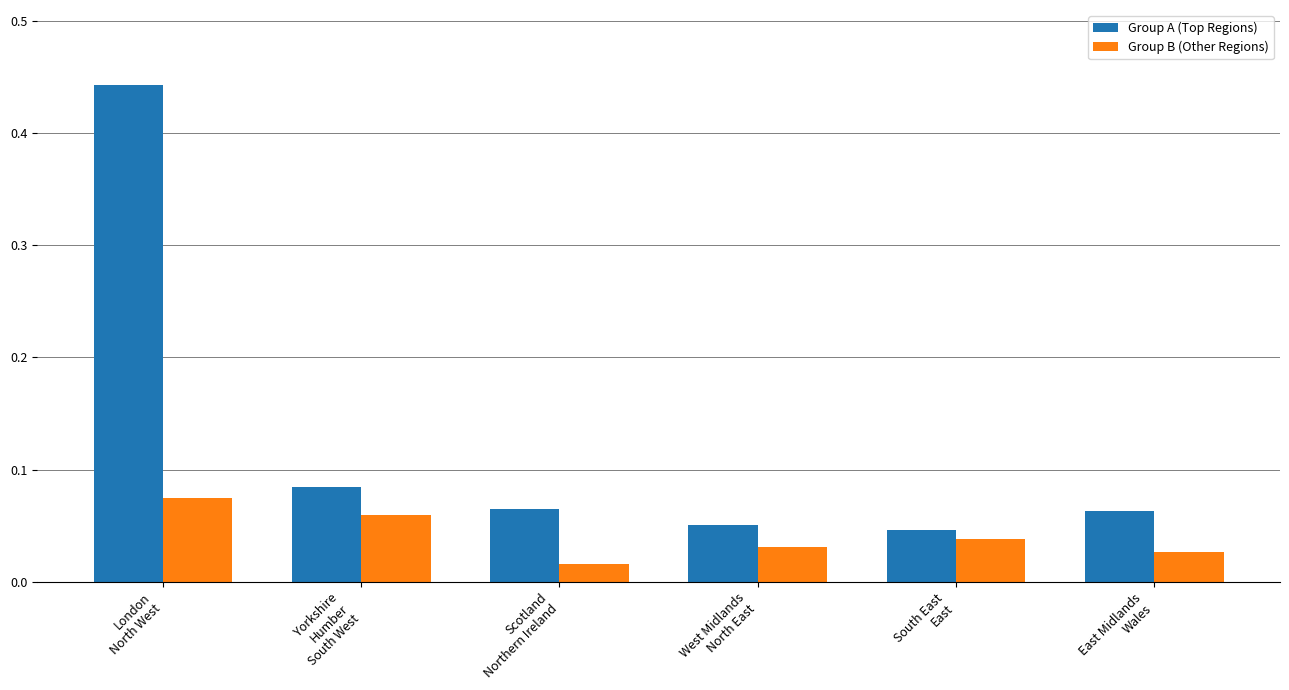

True or false: Group B (Other Regions) has a value of 0.1 at South East
East.

False